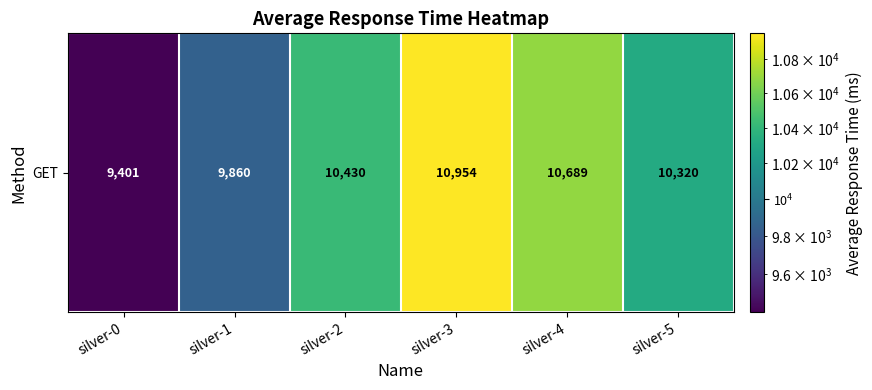

Read the value at silver-1, to the nearest 50.

9850